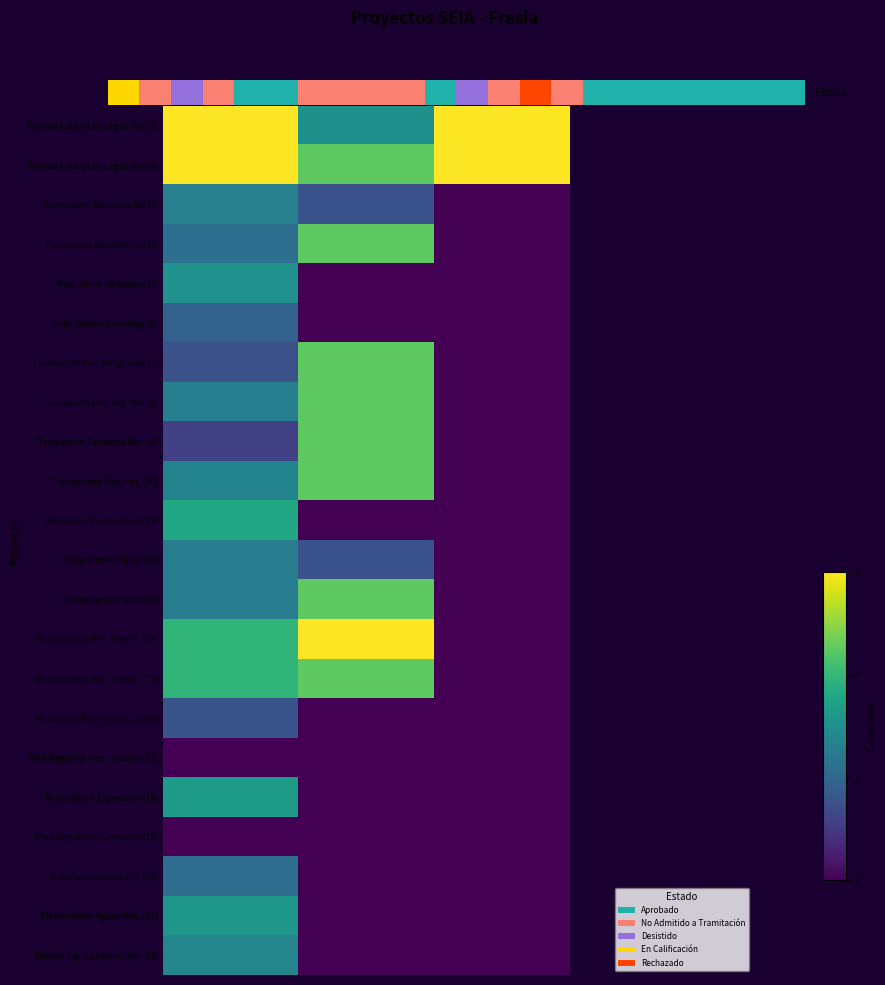

How many distinct data groups are displayed?

22